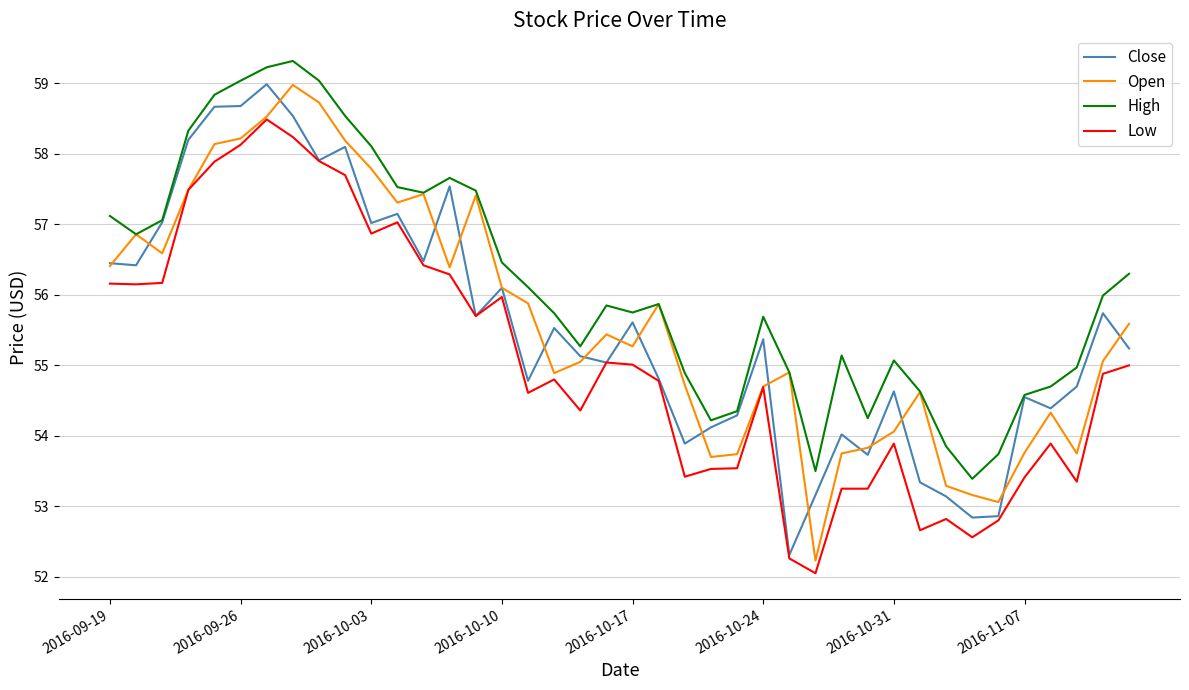

Which series has the largest range (max minus min)?

Open